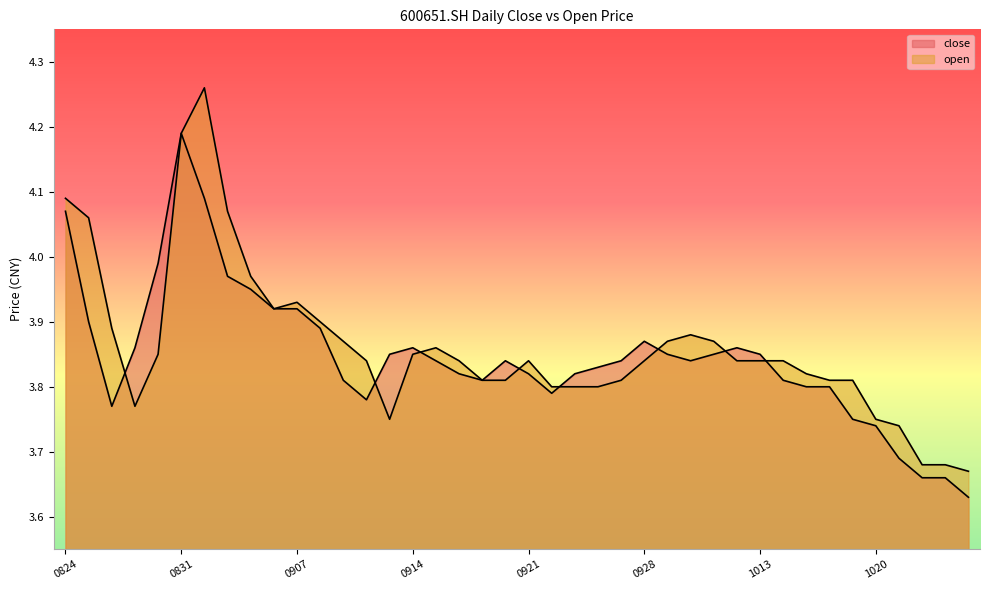

How many intersections are there between close and open?

8